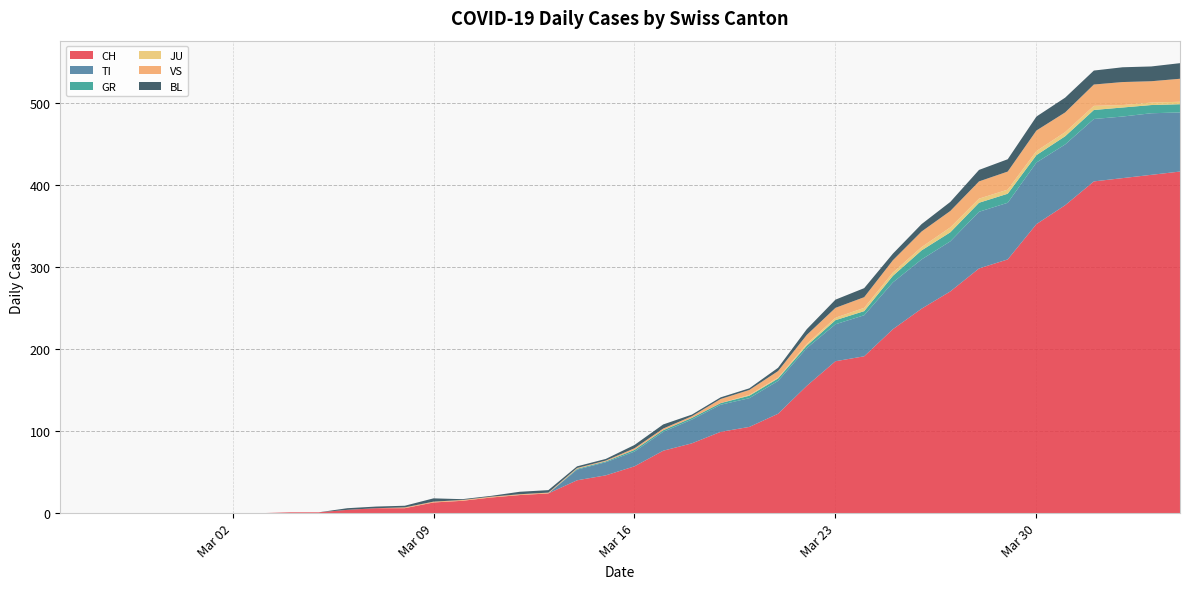

Reading left to right, what are all the values shown in this chart?

CH: 0	0	0	0	0	0	0	0	1	1	4	6	6	13	15	19	22	24	40	46	57	76	85	99	105	121	155	185	191	224	249	270	298	309	352	375	404	408	412	416
TI: 0	0	0	0	0	0	0	0	0	0	0	0	0	0	0	0	0	0	13	16	18	23	29	33	35	40	46	45	50	57	60	61	69	69	75	74	76	75	75	72
GR: 0	0	0	0	0	0	0	0	0	0	0	0	0	0	0	0	0	0	1	1	2	2	2	2	3	3	3	5	5	8	11	11	11	11	9	10	11	11	10	10
JU: 0	0	0	0	0	0	0	0	0	0	0	0	0	0	0	0	0	0	0	0	0	0	0	0	1	1	2	3	4	4	4	6	5	5	5	5	5	3	3	3
VS: 0	0	0	0	0	0	0	0	0	0	0	0	1	1	1	1	1	1	1	1	2	2	2	5	6	8	11	12	13	15	19	20	21	22	25	24	26	28	26	28
BL: 0	0	0	0	0	0	0	0	0	0	2	2	2	4	1	1	3	3	2	2	4	5	2	2	2	4	7	10	11	8	9	11	14	15	17	18	17	18	18	19